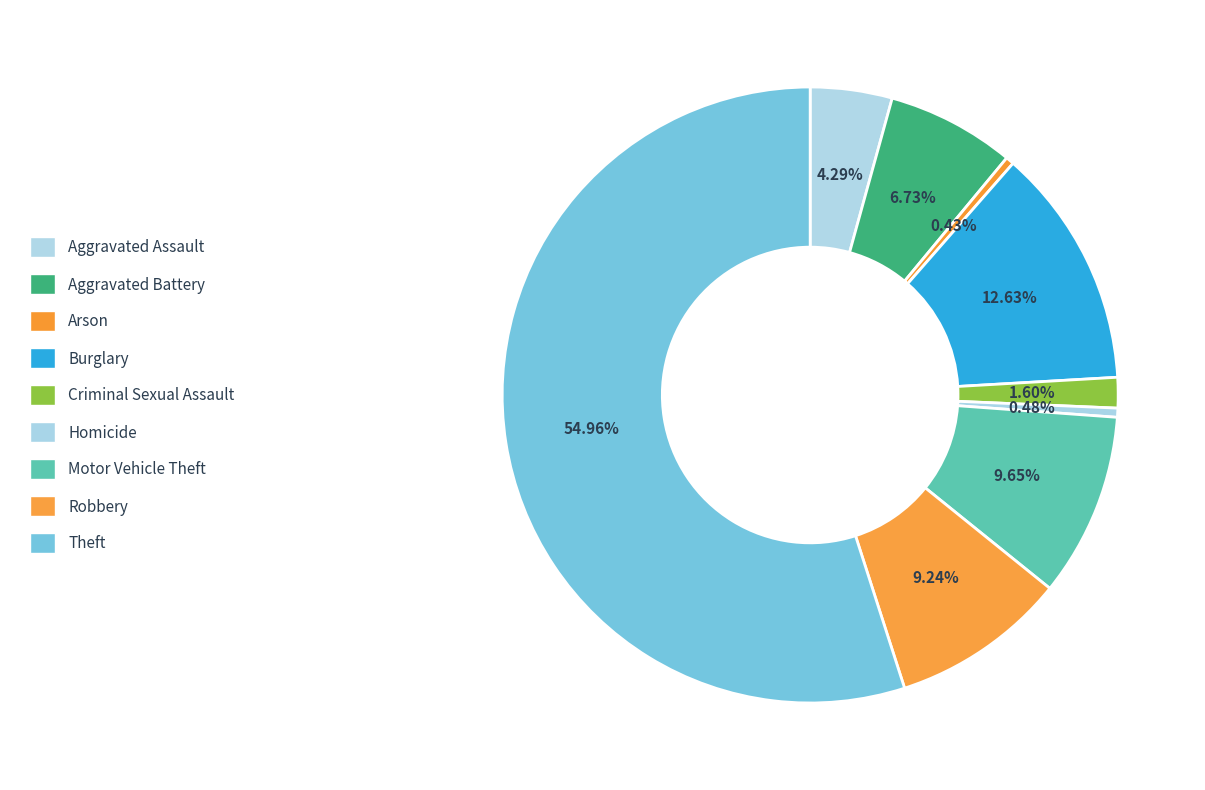

Which slice is the largest?

Theft